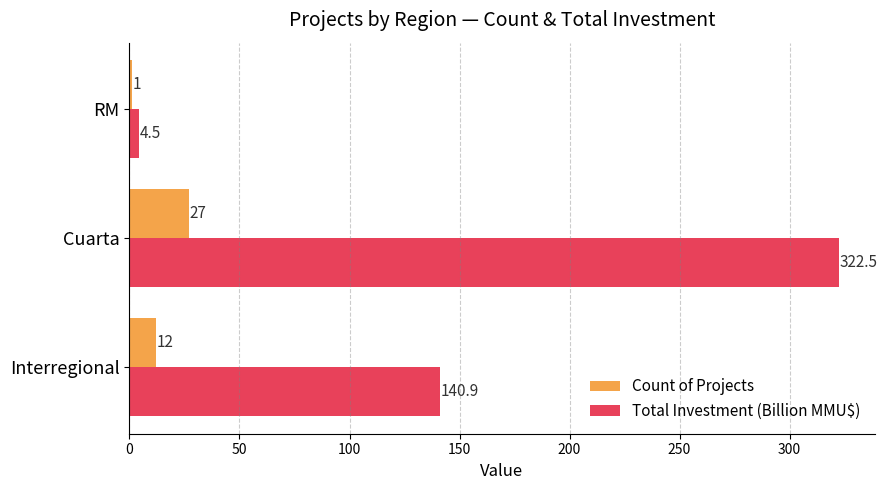

How many data points does each series have?

3